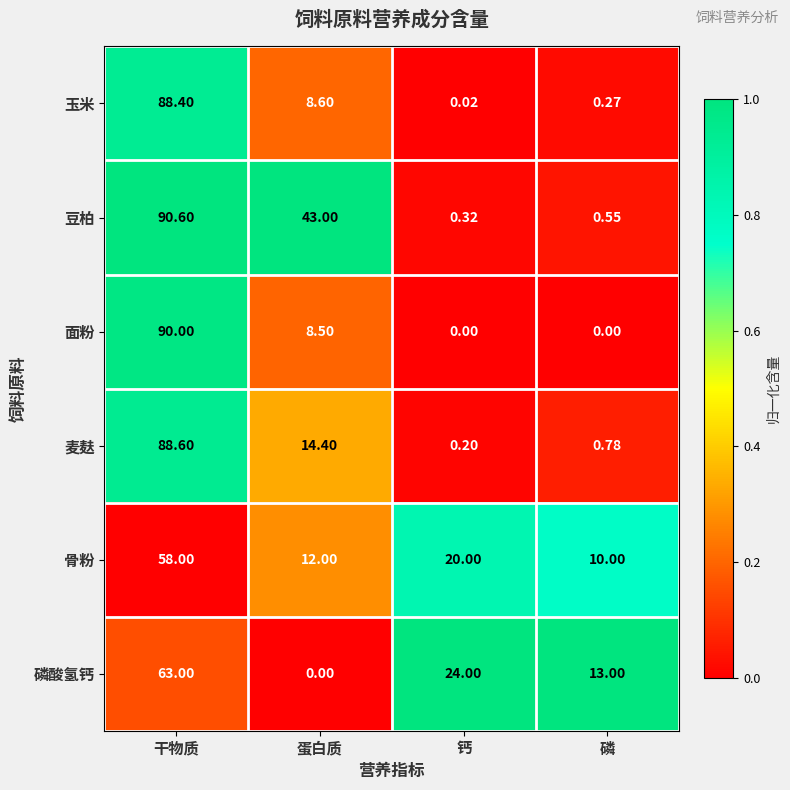

At which category is the sum across all series the highest?

干物质